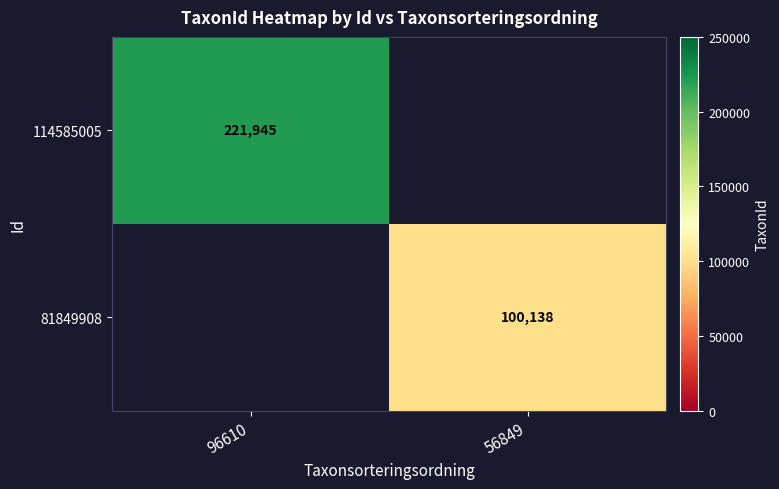

The 81849908 series shows 100138 at 56849. True or false?

True